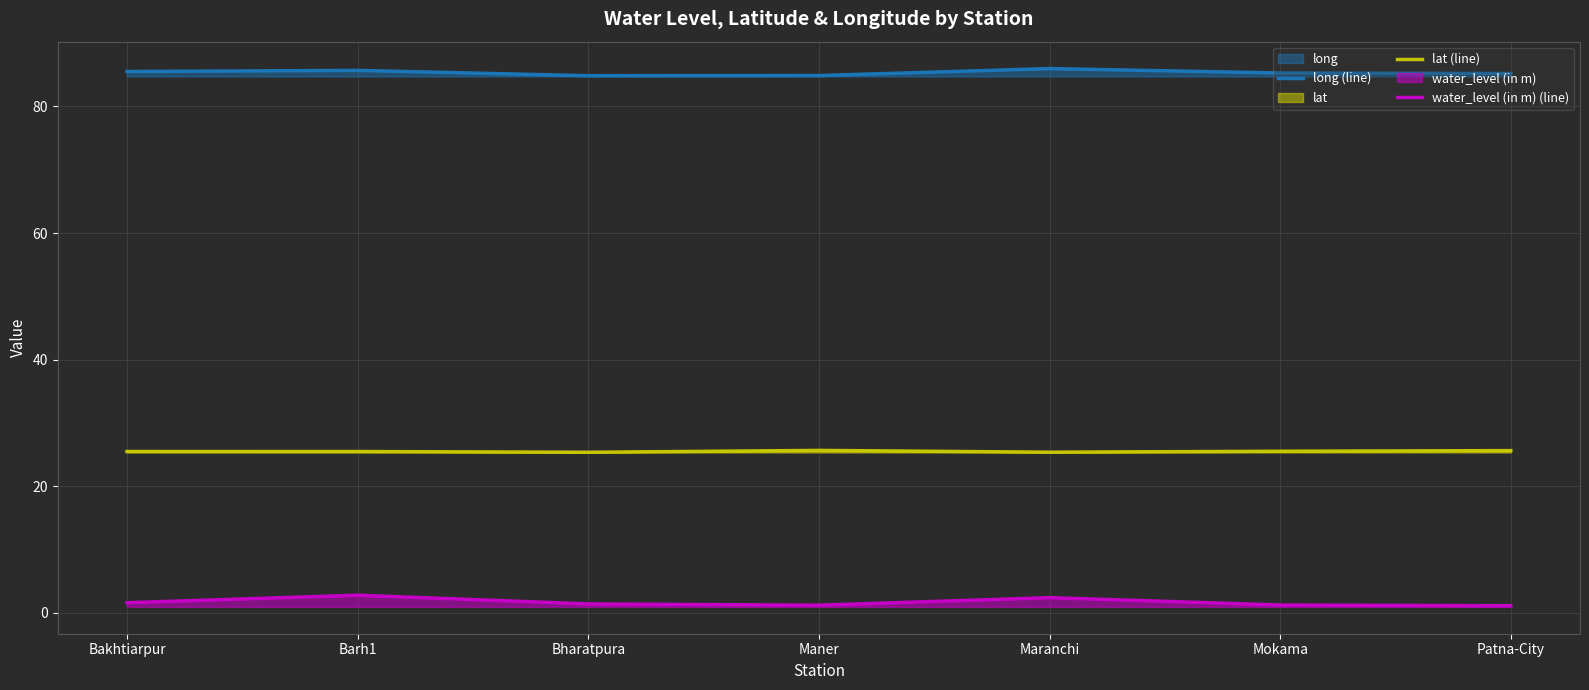

The value of water_level (in m) (line) at Mokama is 0.8. True or false?

False